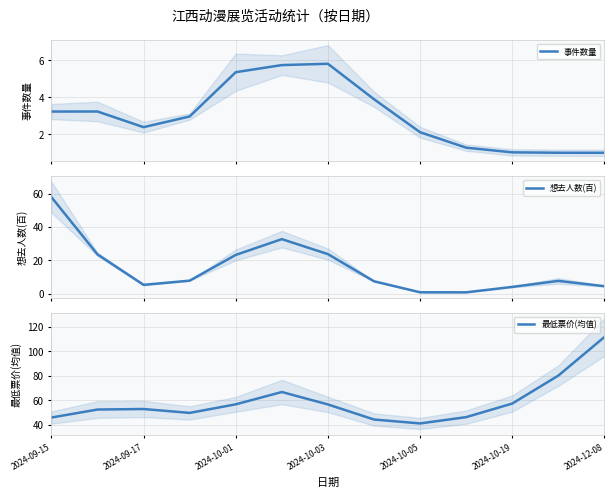

After their last crossing, which series has the higher values: 事件数量 or 想去人数(百)?

想去人数(百)